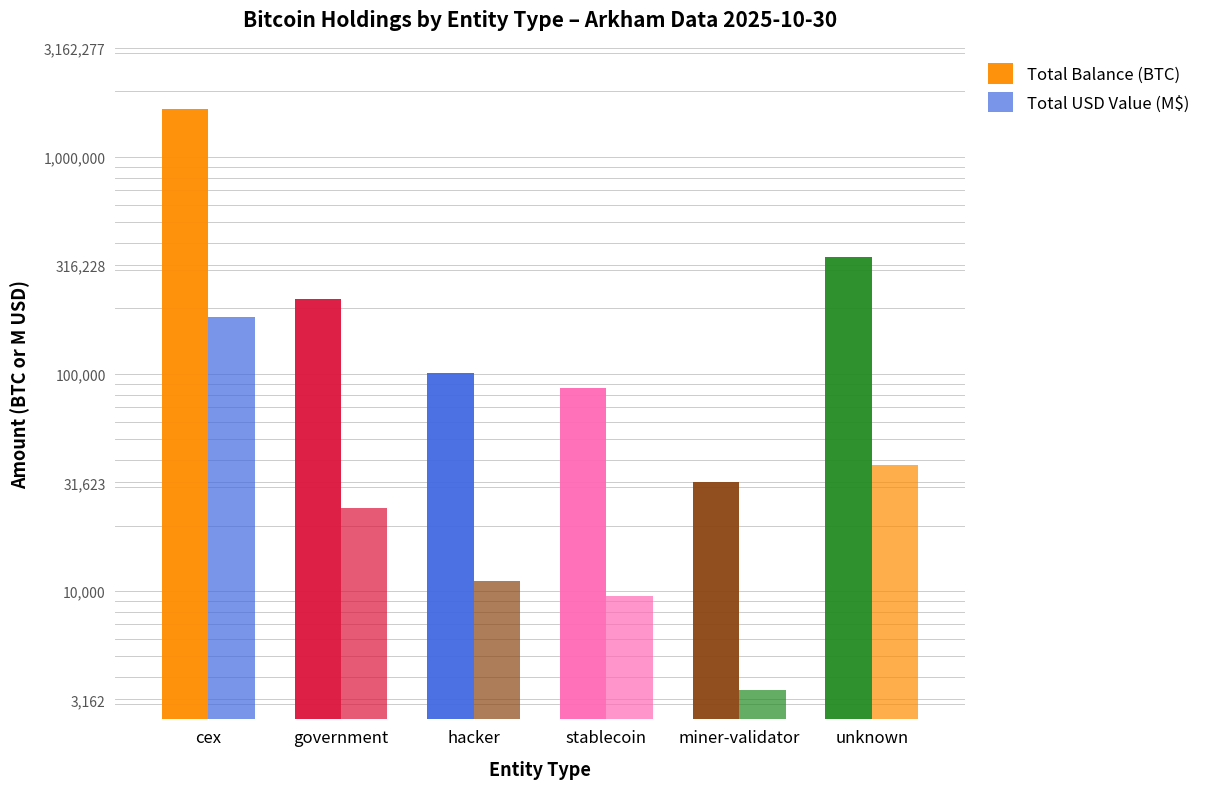

How many values in the Total Balance (BTC) series exceed 220008?

3